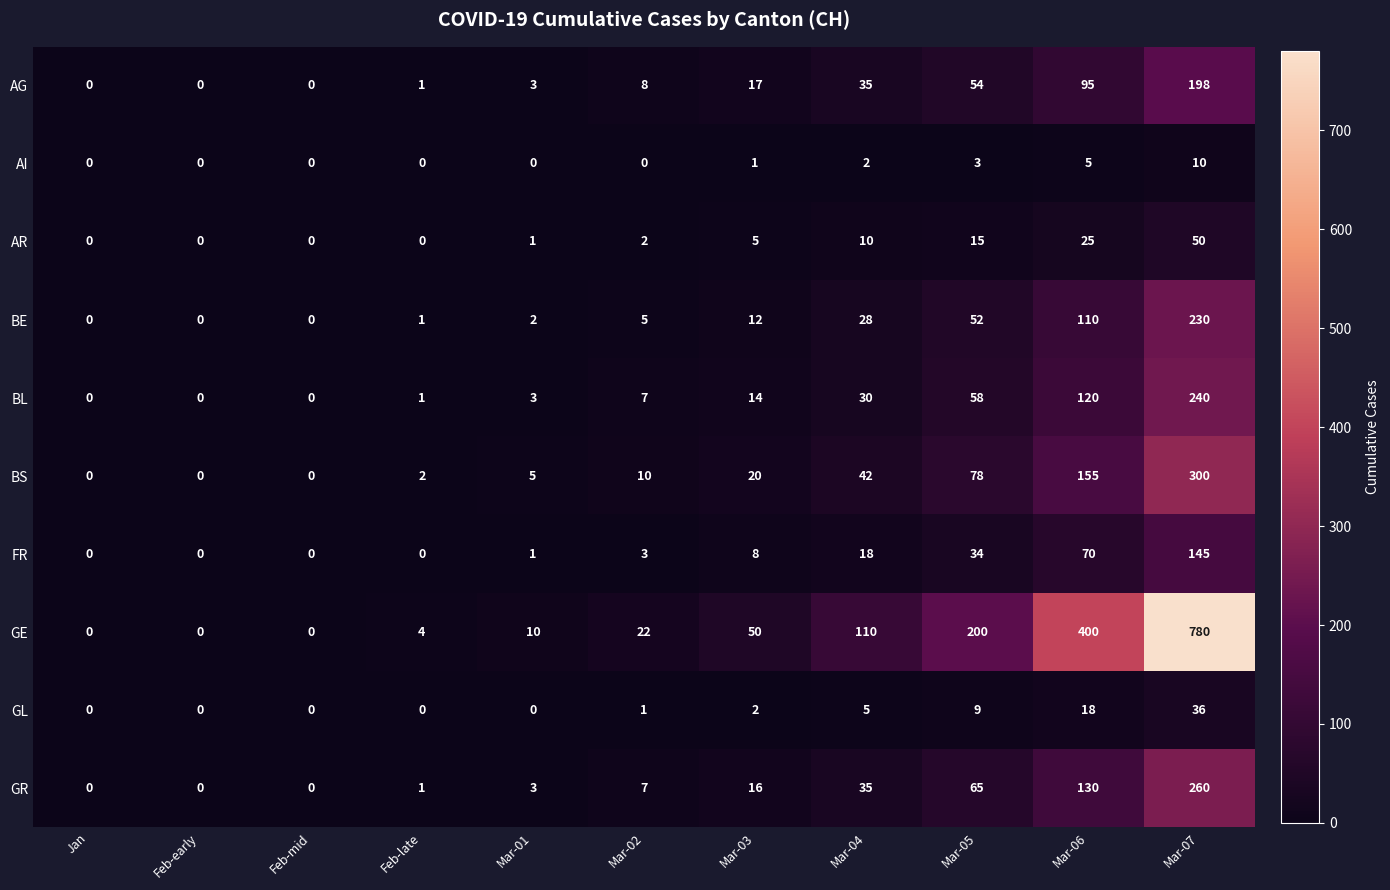

Which category has the highest value across all series?

Mar-07